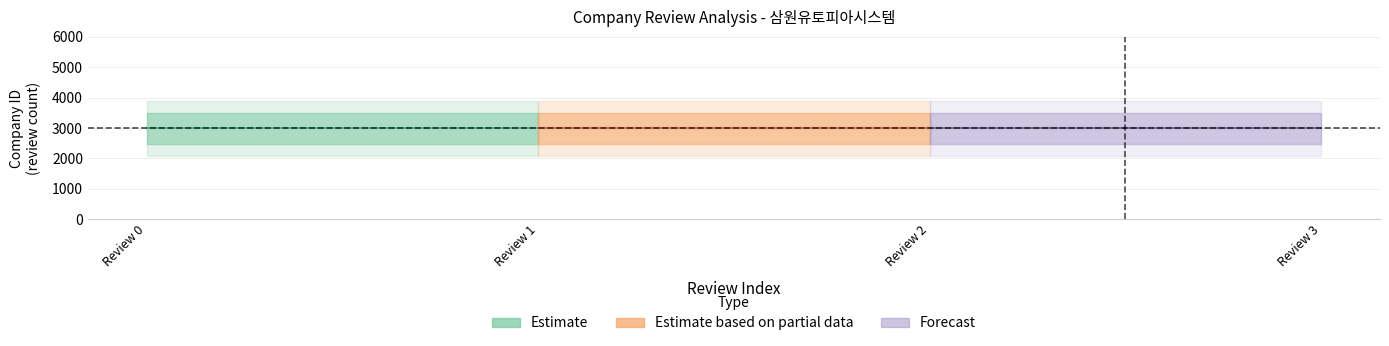

How many lines are shown in the chart?

2